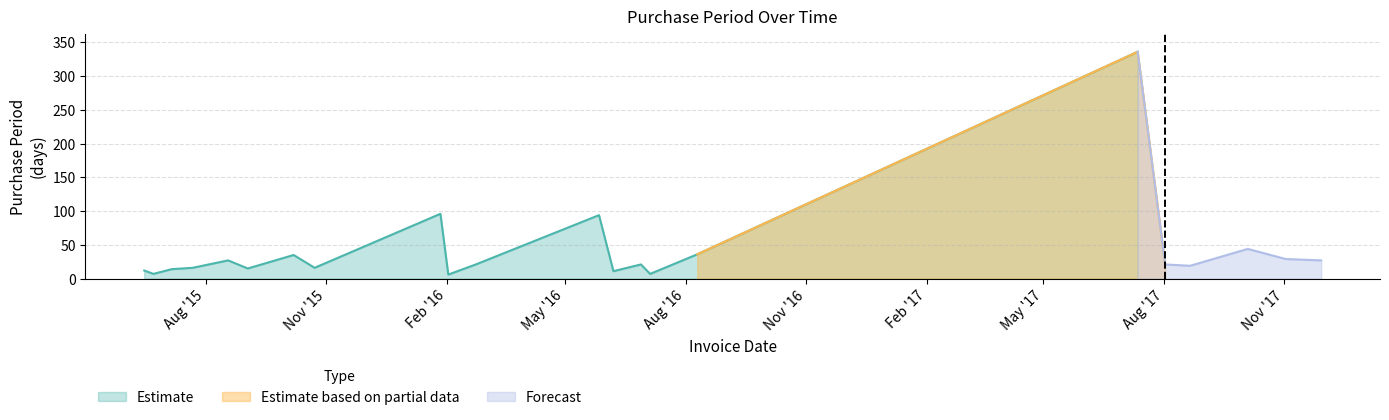

At which category does the data reach its first local valley?

2015-06-22